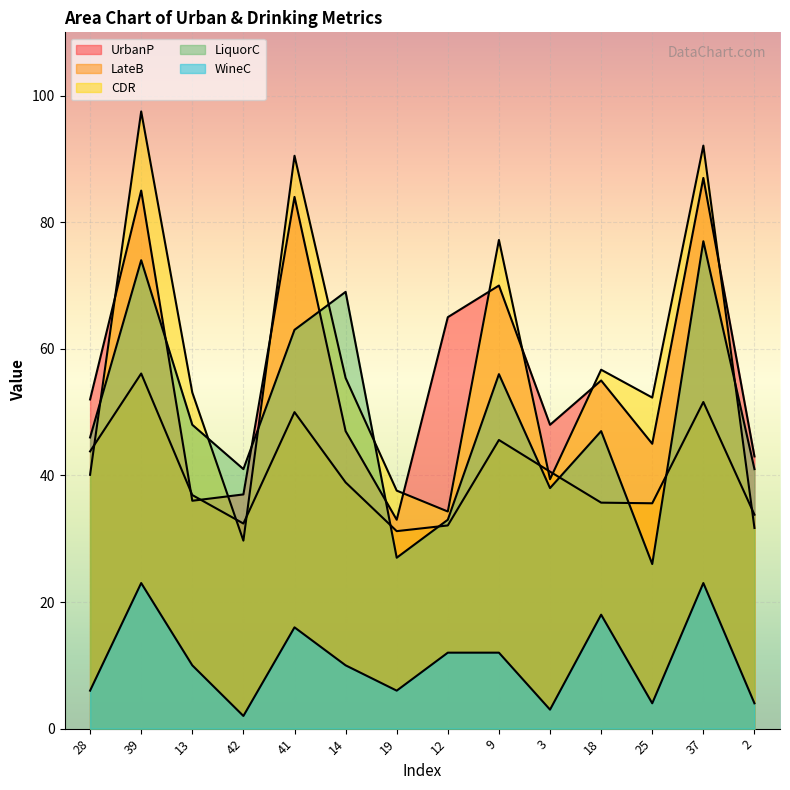

Reading left to right, extract all data points from this chart.

UrbanP: 52.0	85.0	36.0	37.0	84.0	47.0	33.0	65.0	70.0	48.0	55.0	45.0	87.0	43.0
LateB: 43.8	56.1	36.9	32.4	50.0	38.9	31.2	32.1	45.6	40.6	35.7	35.6	51.6	33.8
CDR: 40.1	97.5	53.1	29.7	90.5	55.4	37.6	34.3	77.2	39.4	56.7	52.3	92.1	31.7
LiquorC: 46.0	74.0	48.0	41.0	63.0	69.0	27.0	33.0	56.0	38.0	47.0	26.0	77.0	41.0
WineC: 6.0	23.0	10.0	2.0	16.0	10.0	6.0	12.0	12.0	3.0	18.0	4.0	23.0	4.0